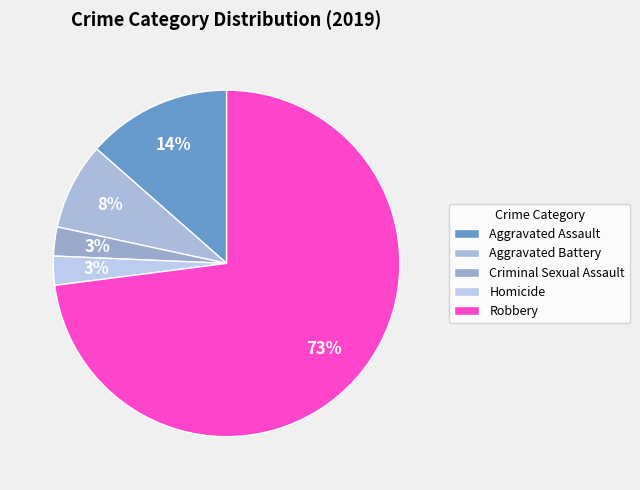

Which slice represents more than half of the pie?

Robbery